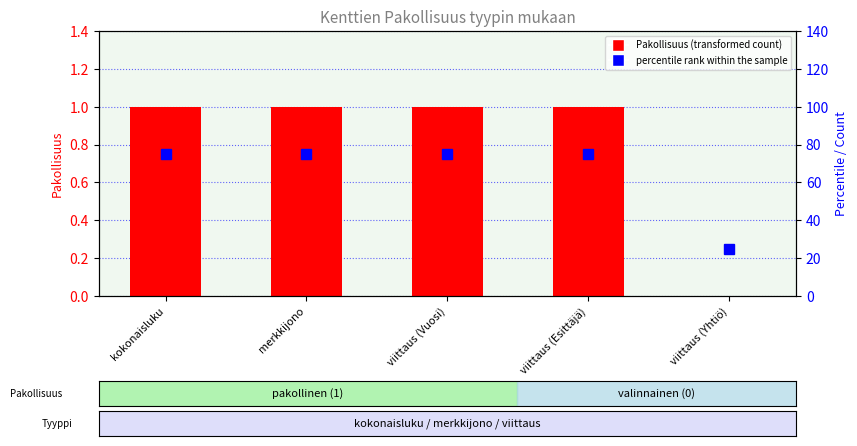

Which label corresponds to the smallest value in the chart?

viittaus (Yhtiö)